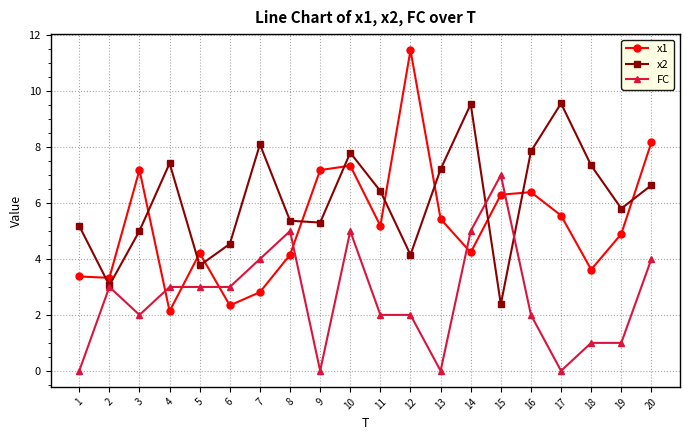

True or false: x1 and x2 cross at least once.

True